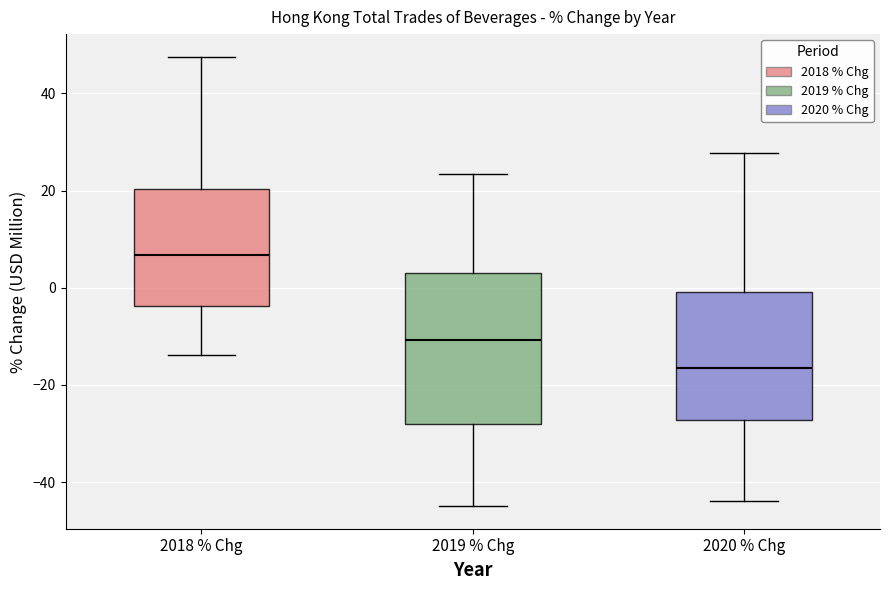

Reading left to right, read every box against the y-axis: the position of its median line, the range the box covers, and the ends of its whiskers. The values are not printed on the chart, so give them approximately, as read against the axis.

2018 % Chg: median 6, box -4 to 20, whiskers -14 to 48
2019 % Chg: median -10, box -28 to 2, whiskers -44 to 24
2020 % Chg: median -16, box -28 to 0, whiskers -44 to 28